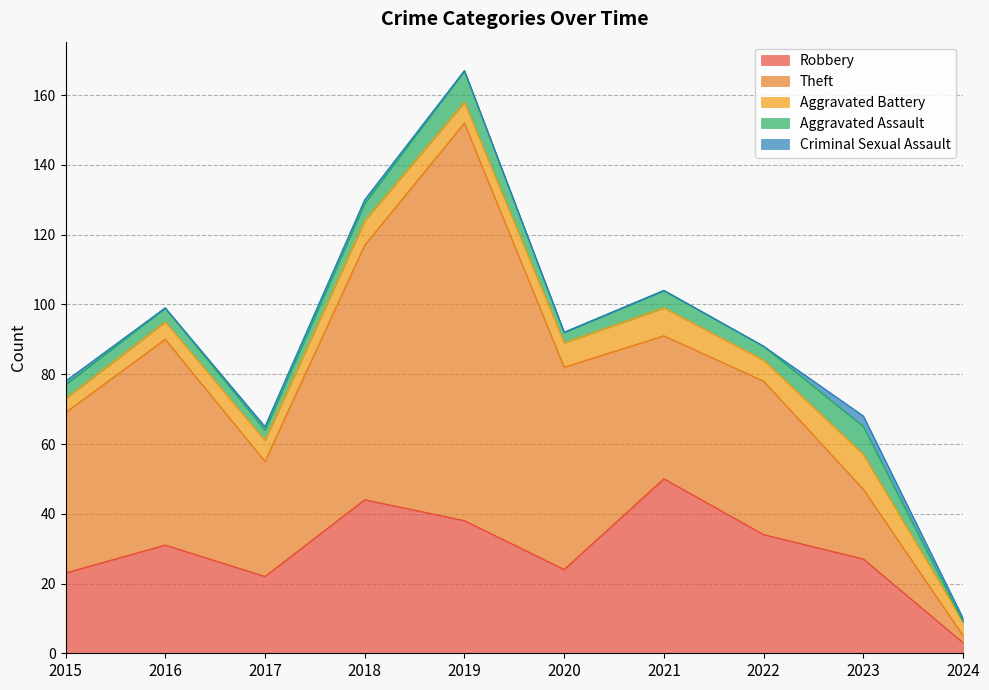

At which label does Robbery reach its minimum?

2024